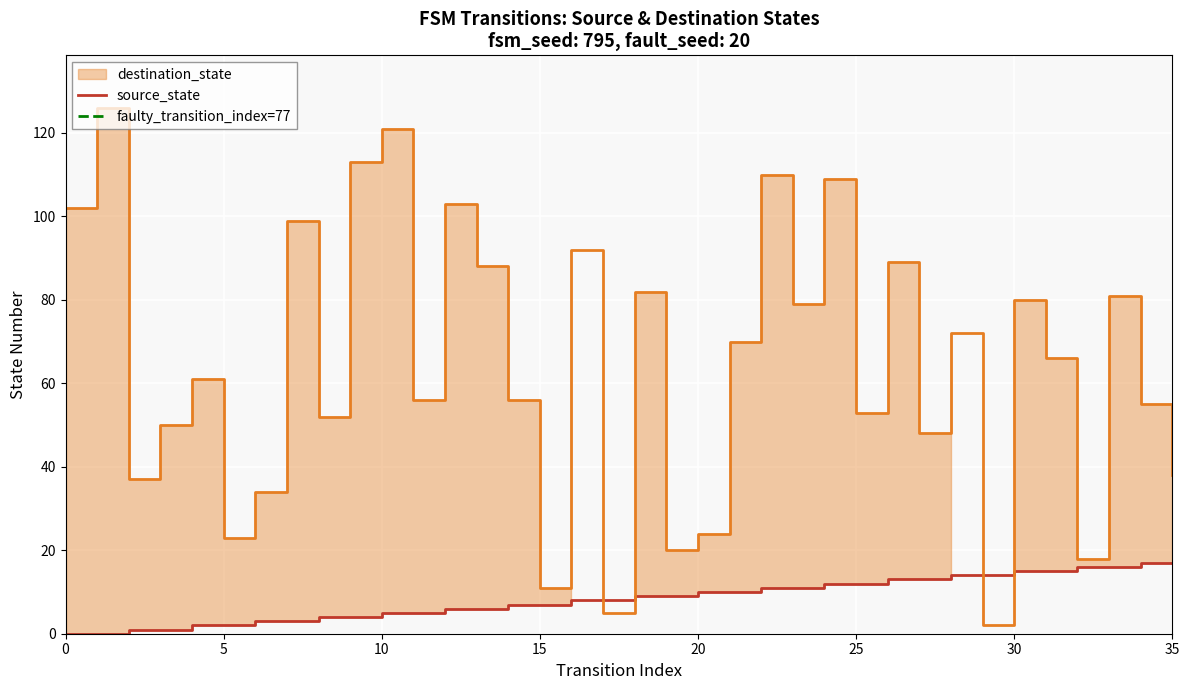

Which has a higher value, 22 or 30?

30